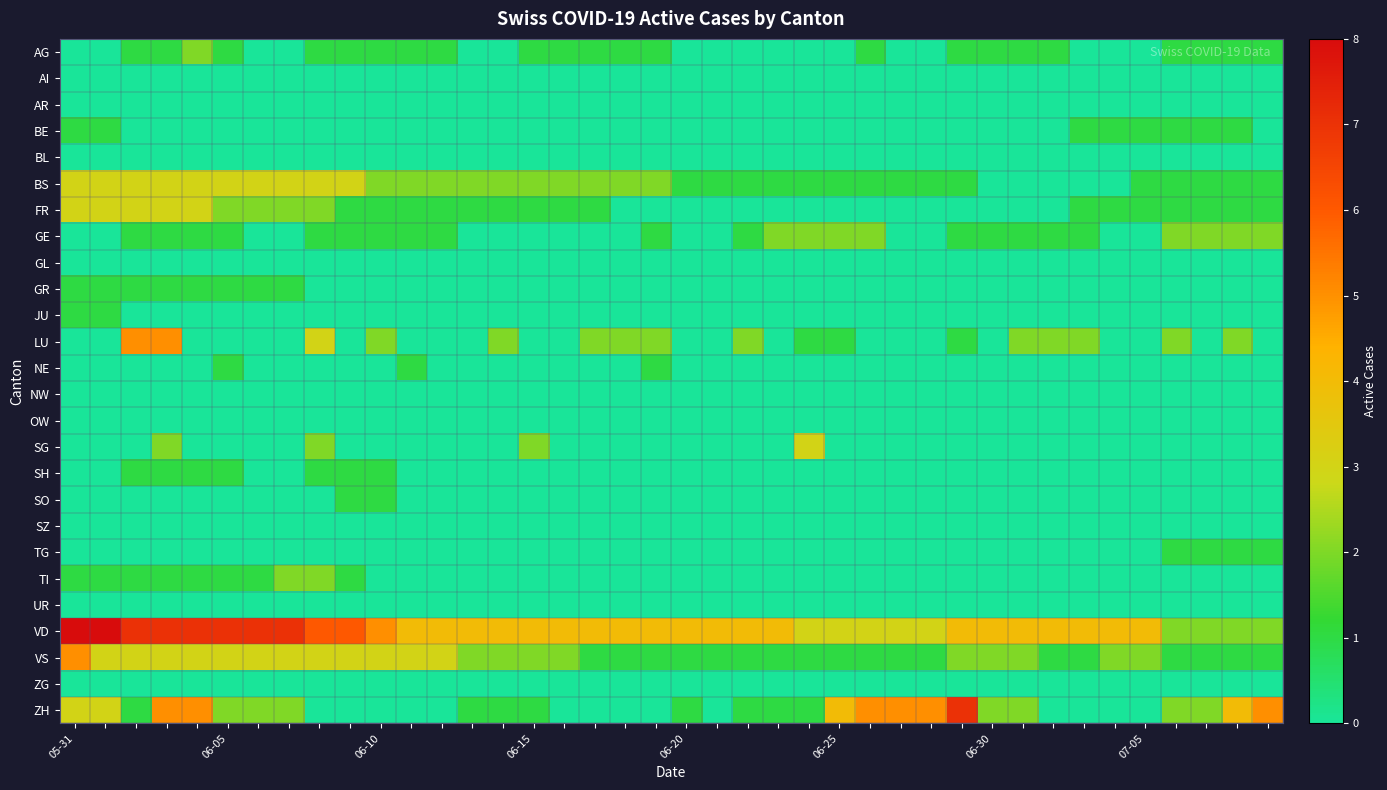

How many data points does each series have?

40